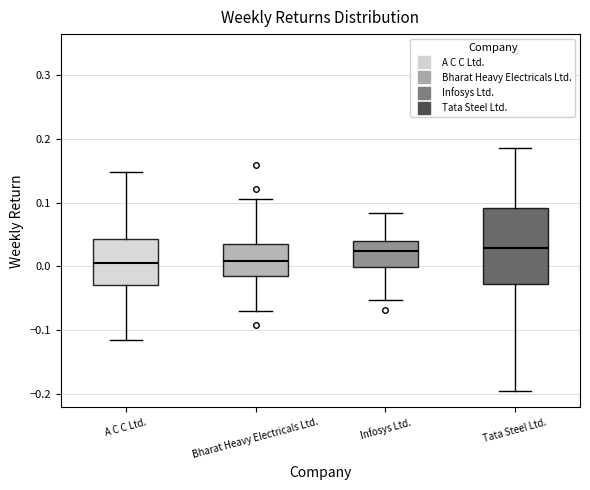

Reading left to right, transcribe this box plot: for each box, give where its median line is, the range the box spans, and where its two whiskers end, as read against the y-axis. The values are not printed on the chart, so give them approximately, as read against the axis.

A C C Ltd.: median 0.01, box -0.03 to 0.04, whiskers -0.11 to 0.15
Bharat Heavy Electricals Ltd.: median 0.01, box -0.01 to 0.03, whiskers -0.07 to 0.11
Infosys Ltd.: median 0.02, box 0.00 to 0.04, whiskers -0.05 to 0.08
Tata Steel Ltd.: median 0.03, box -0.03 to 0.09, whiskers -0.19 to 0.19